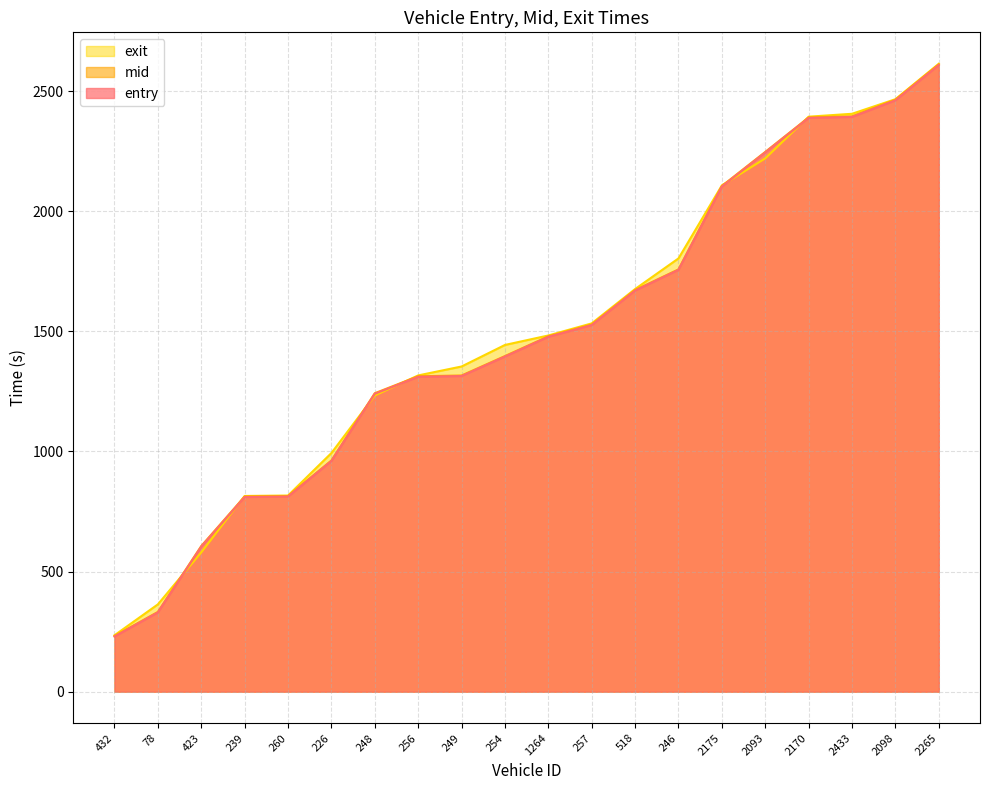

How many times do exit and mid cross each other?

6